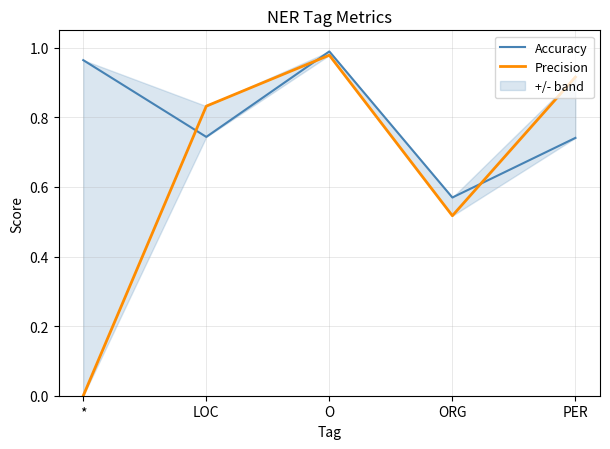

Which category has the highest value in the Accuracy series?

O